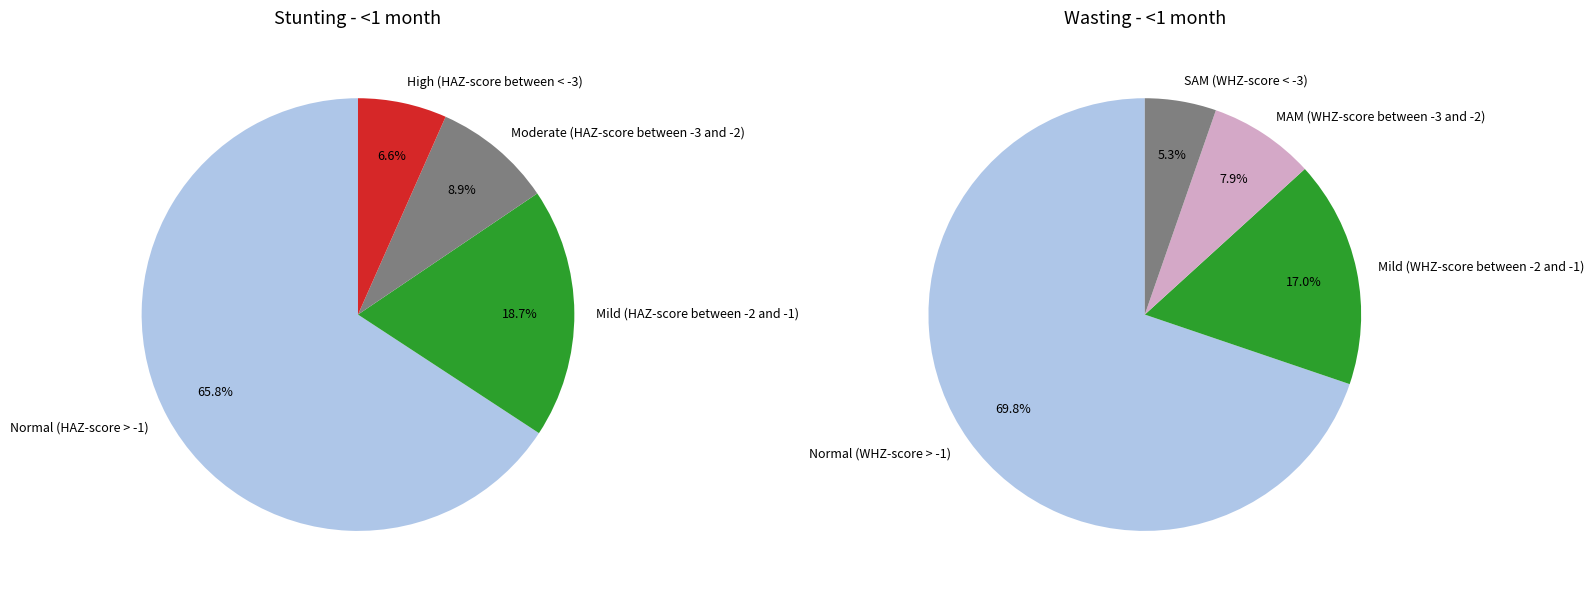

Is it true that Normal (HAZ-score > -1) is 66% of the pie?

True